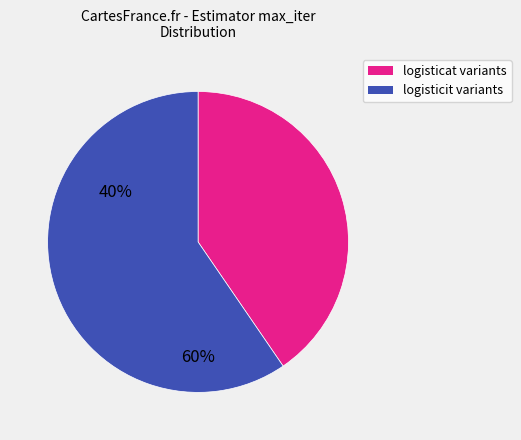

Is there any slice that represents more than half of the pie?

Yes